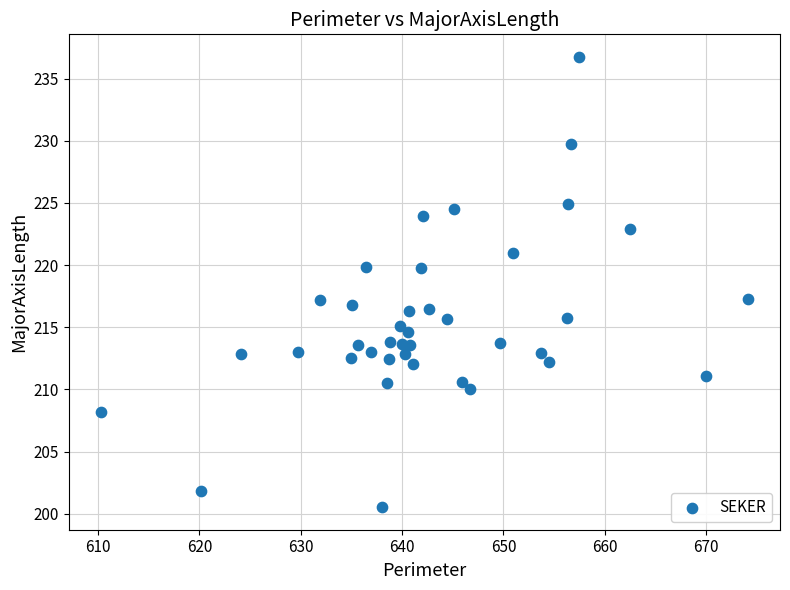

What is the range of X values (max minus min)?

63.8